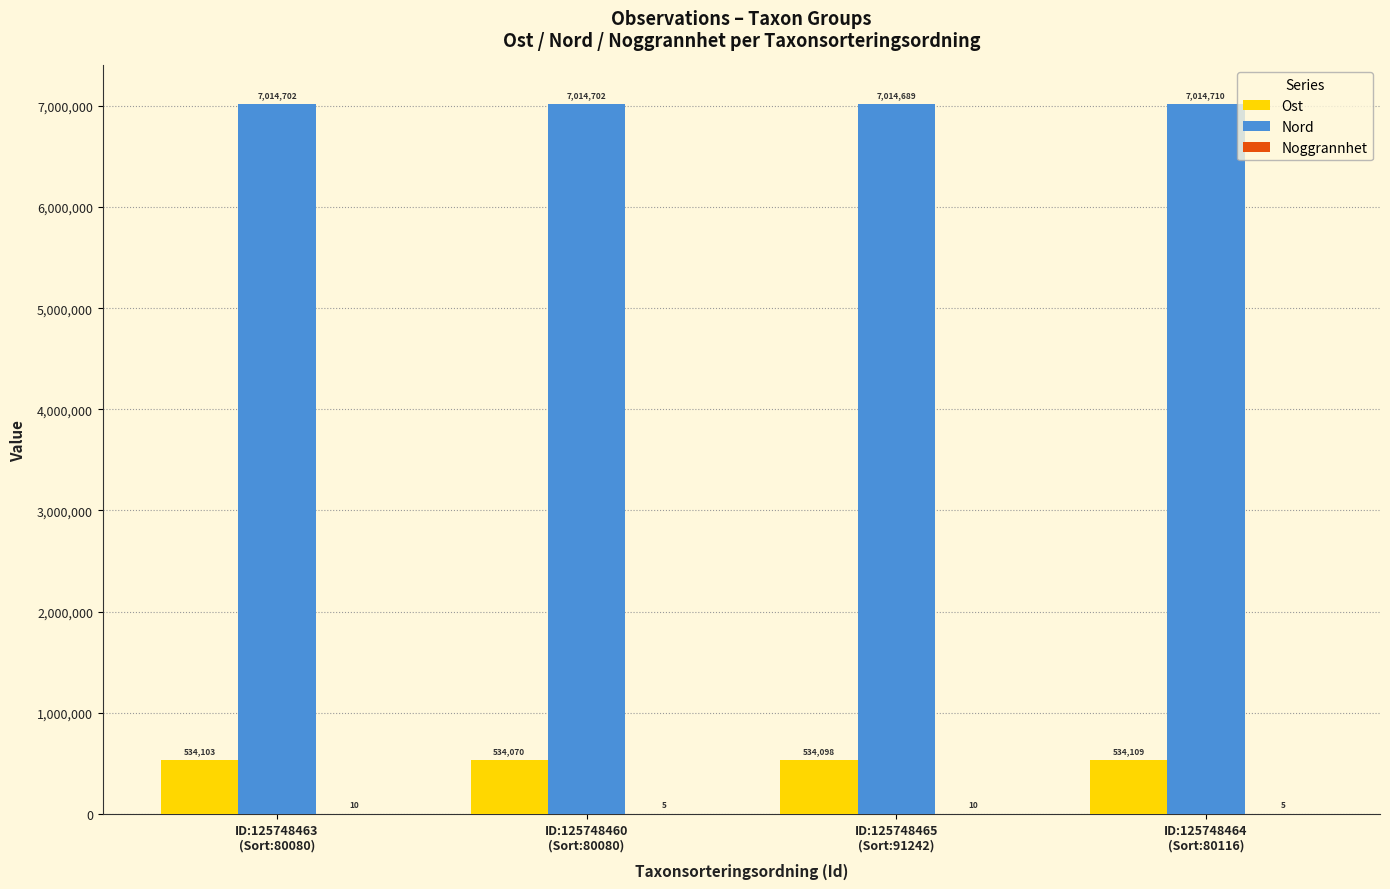

What is the sum of all Ost values?

2136380